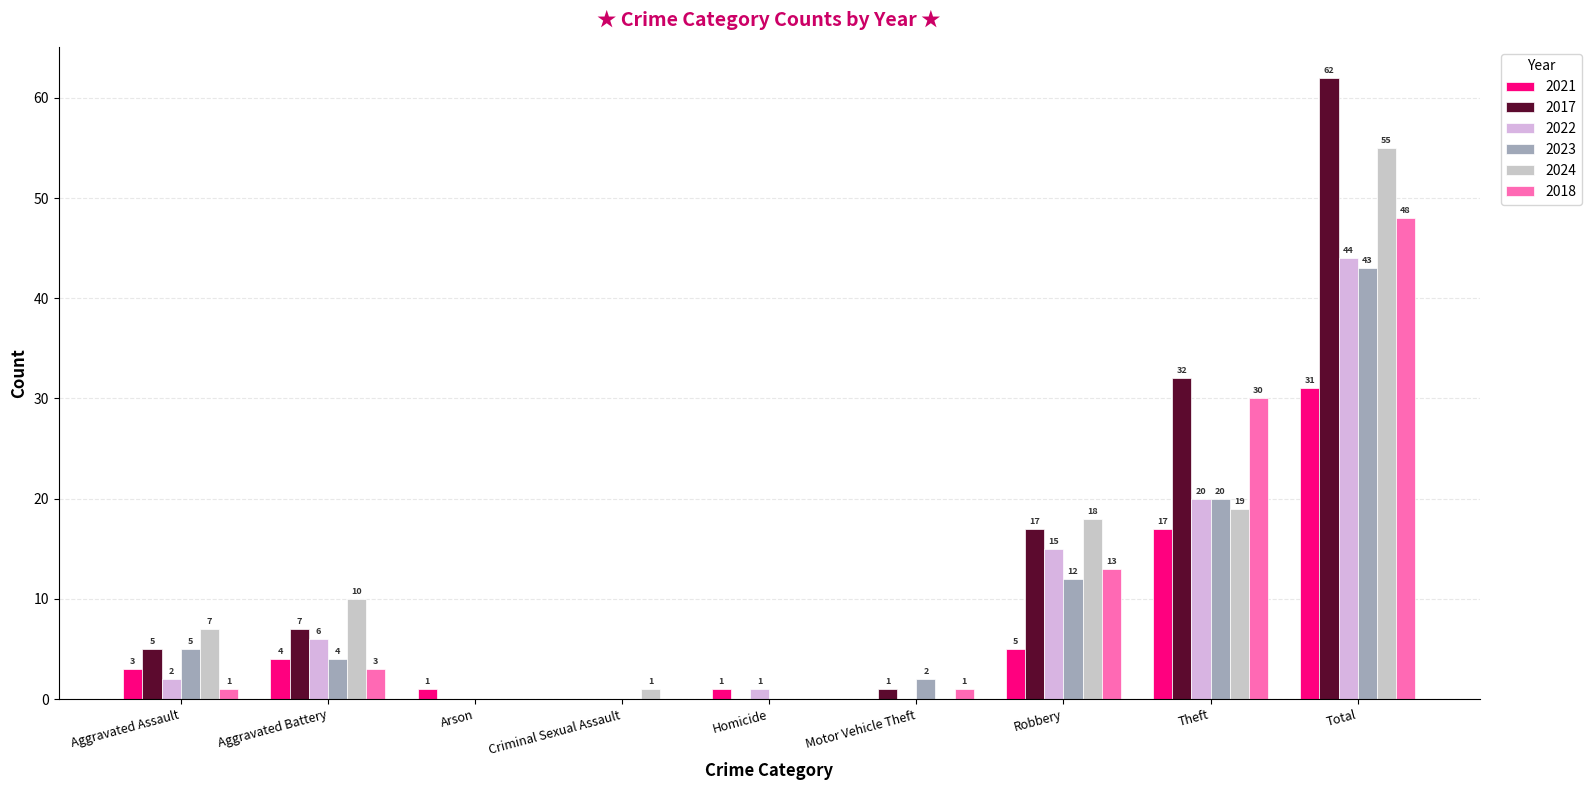

What are all the series names shown in the legend?

2021, 2017, 2022, 2023, 2024, 2018